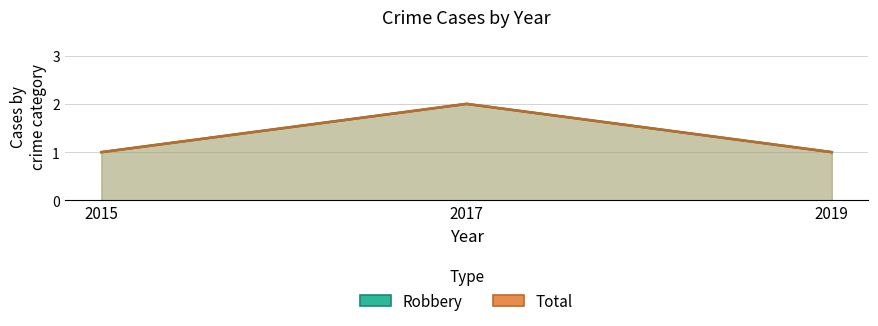

Read the Robbery value at 2017.

2